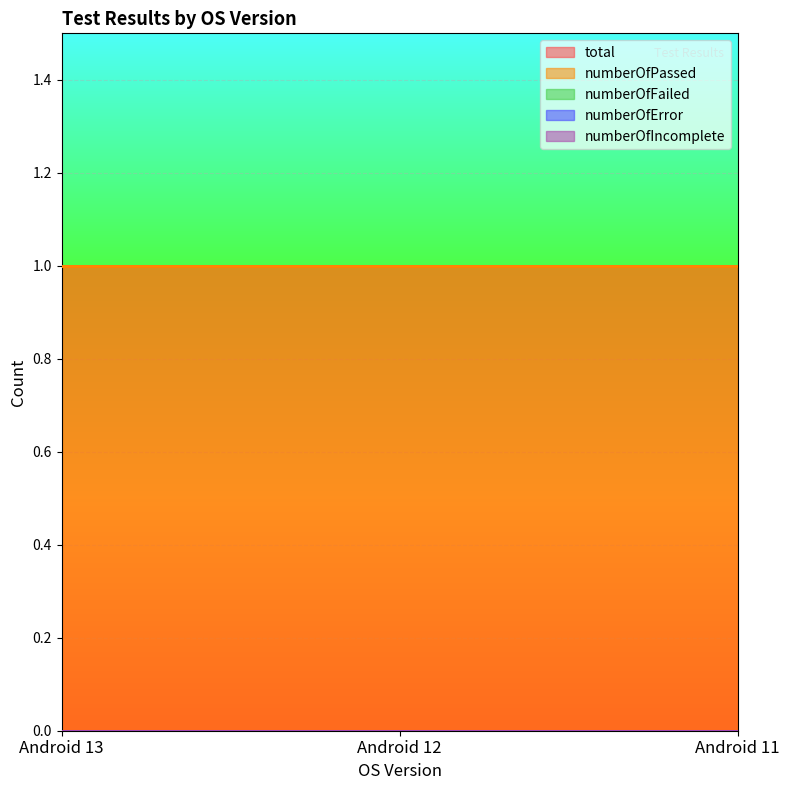

What are all the series names shown in the legend?

total, numberOfPassed, numberOfFailed, numberOfError, numberOfIncomplete